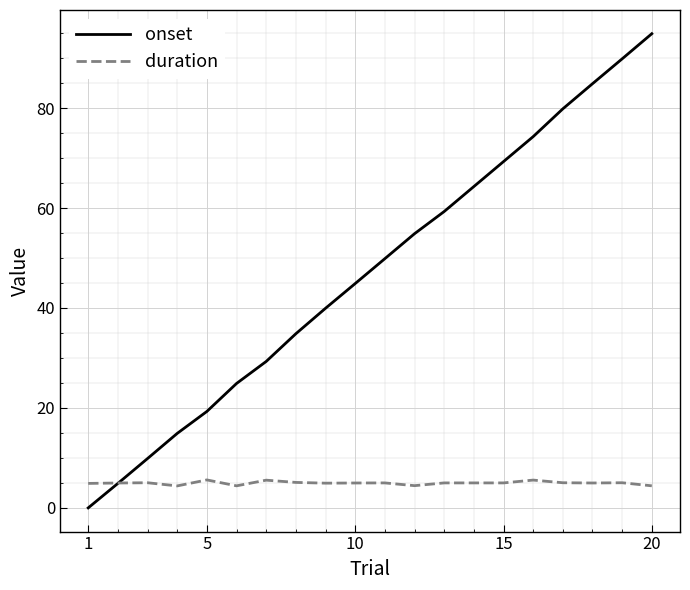

Which series has the widest spread of values?

onset